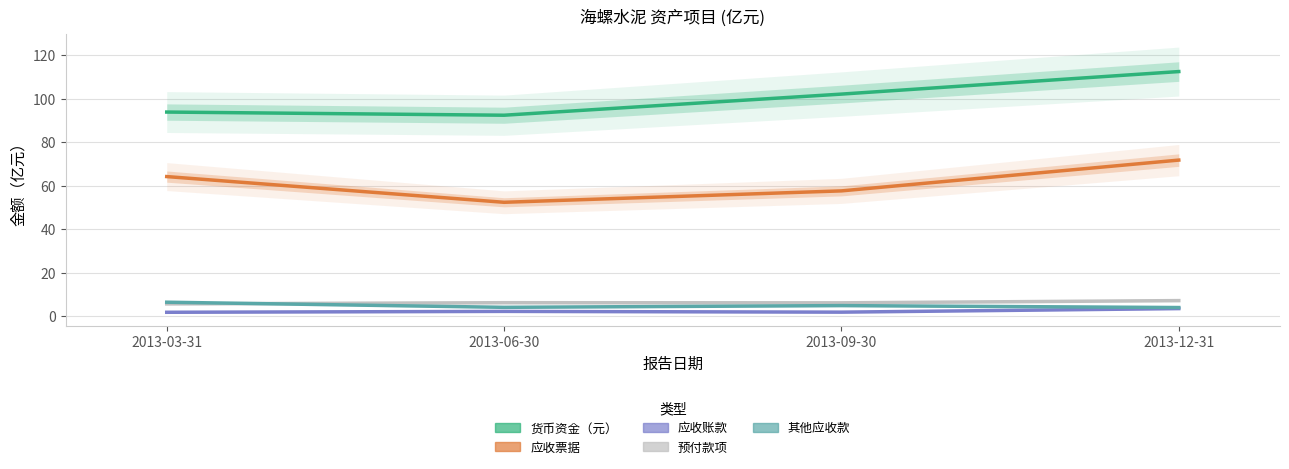

Rank the series at 2013-12-31 from lowest to highest value.

应收账款, 其他应收款, 预付款项, 应收票据, 货币资金（元）